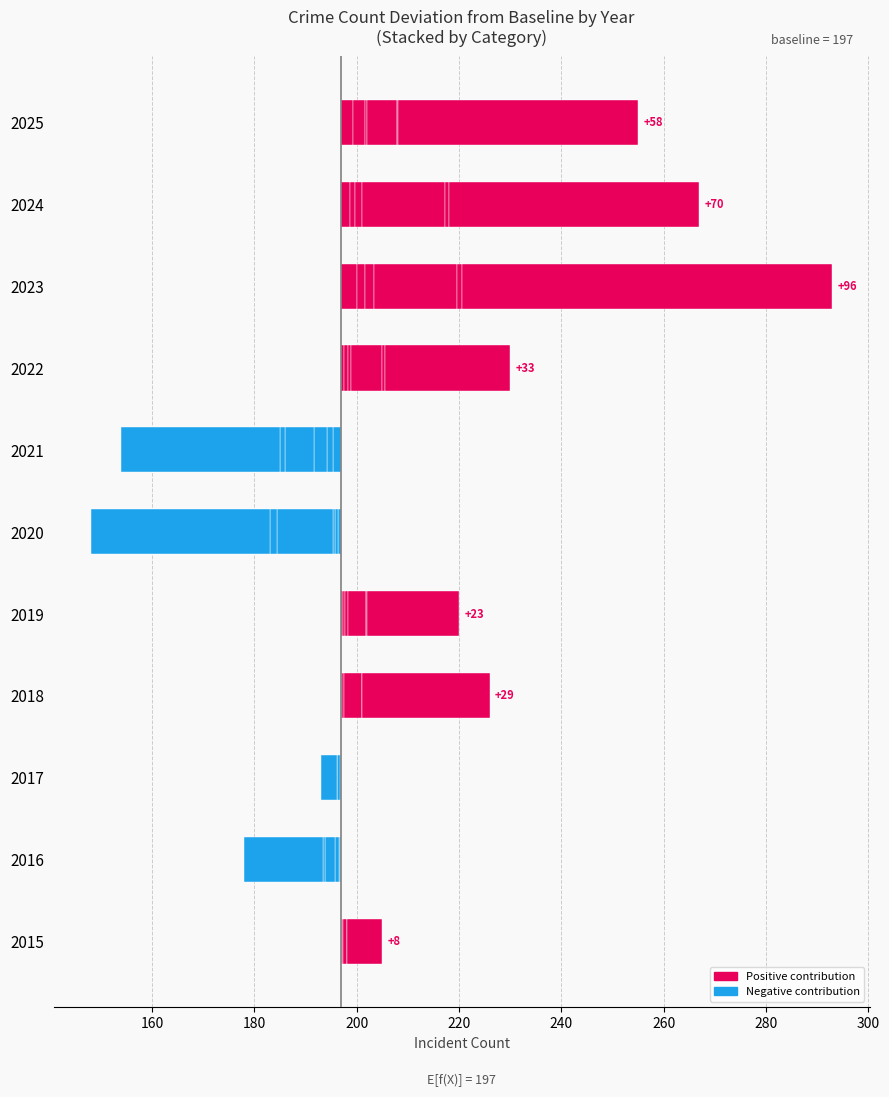

How many data points does each series have?

11